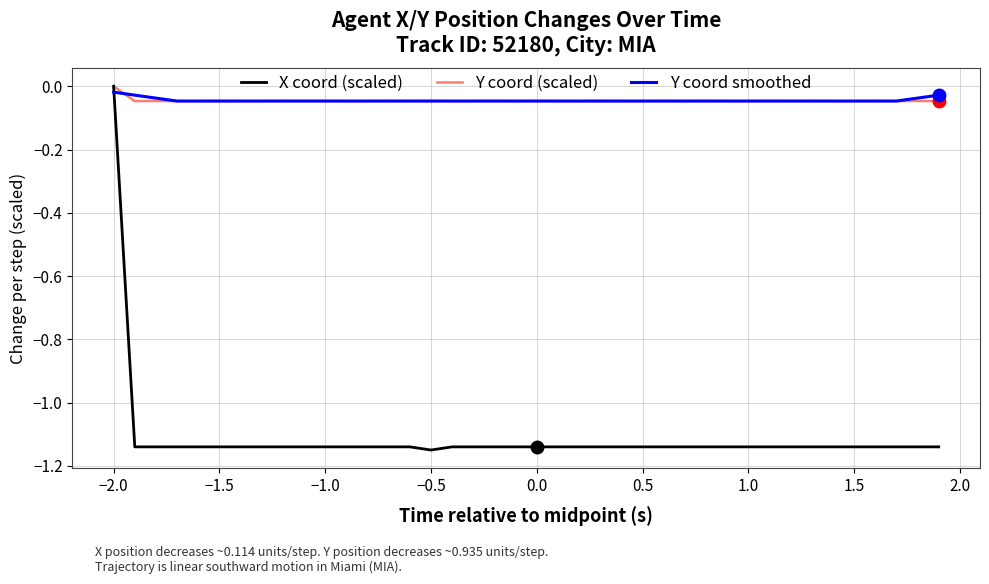

How many times do X coord (scaled) and Y coord smoothed cross each other?

1